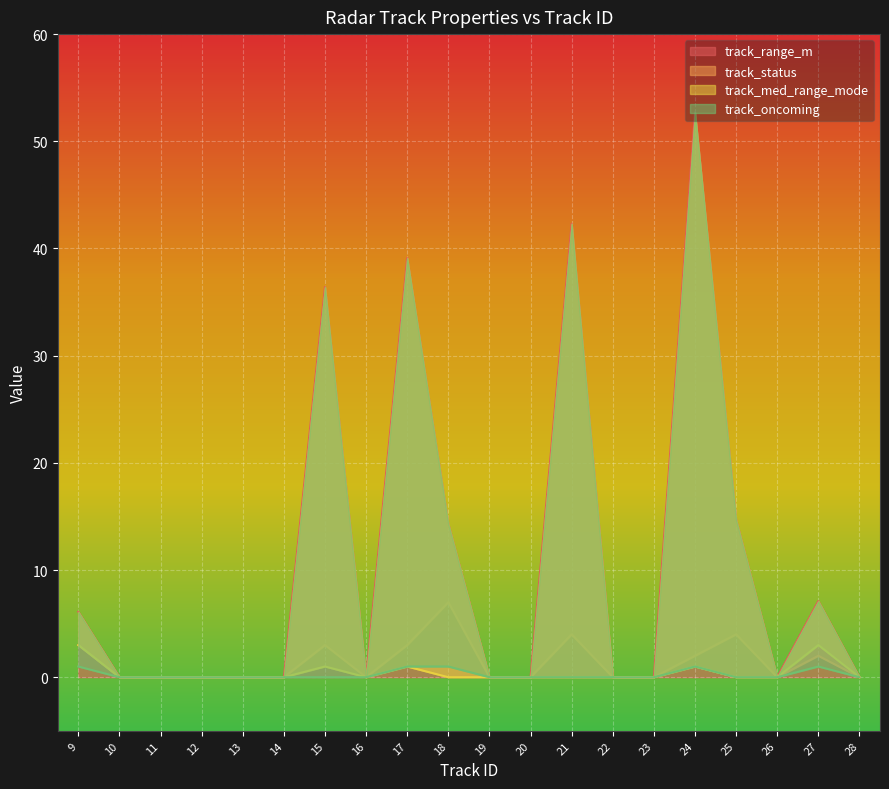

What are all the series names shown in the legend?

track_range_m, track_status, track_med_range_mode, track_oncoming